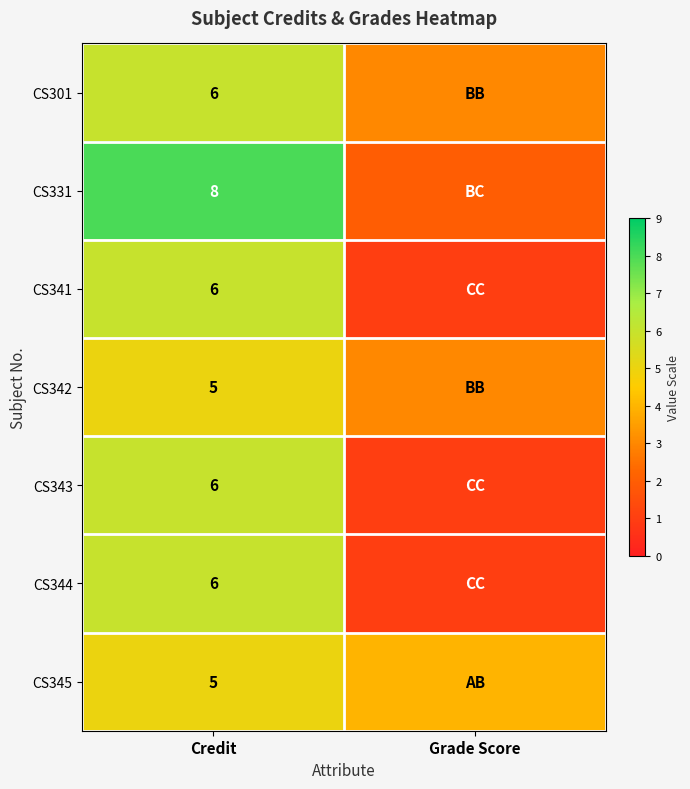

What is the spread (max minus min) of values at Credit?

3